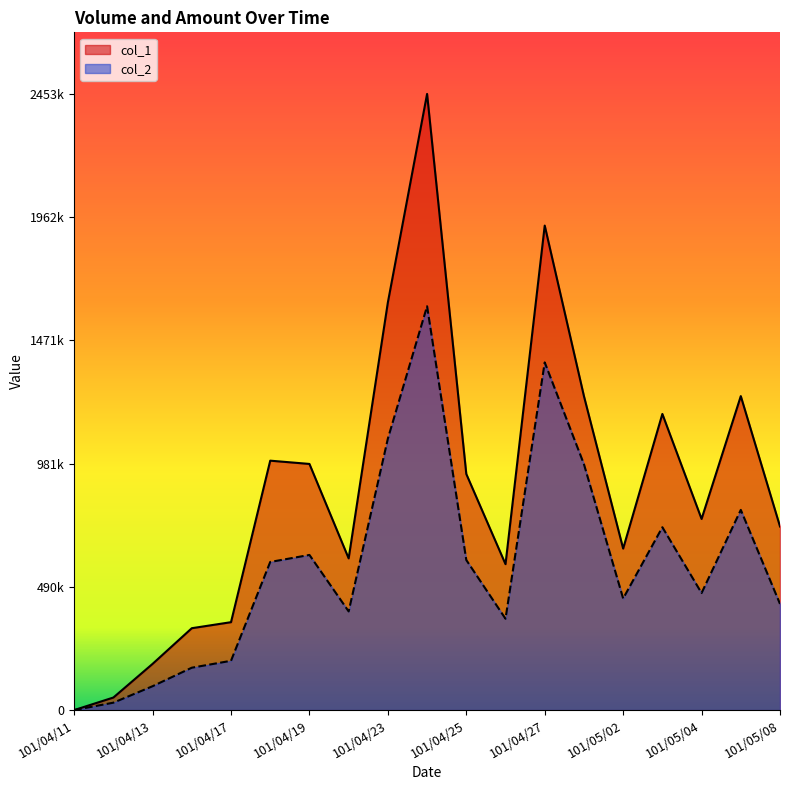

Rank the series at 101/05/02 from highest to lowest value.

col_1, col_2